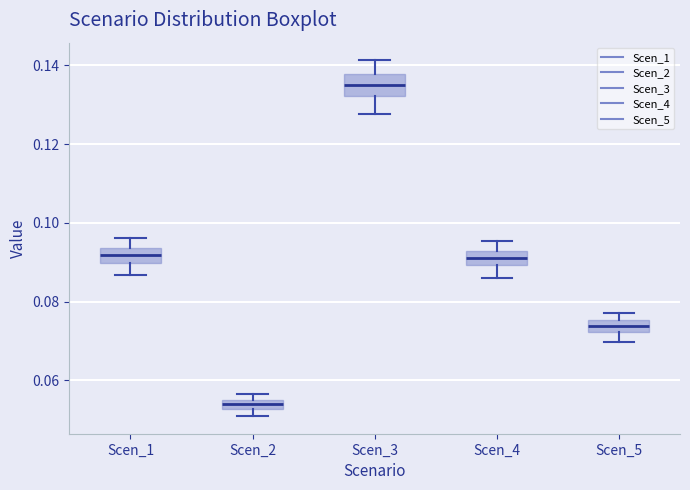

Which box's median line is the lowest?

Scen_2